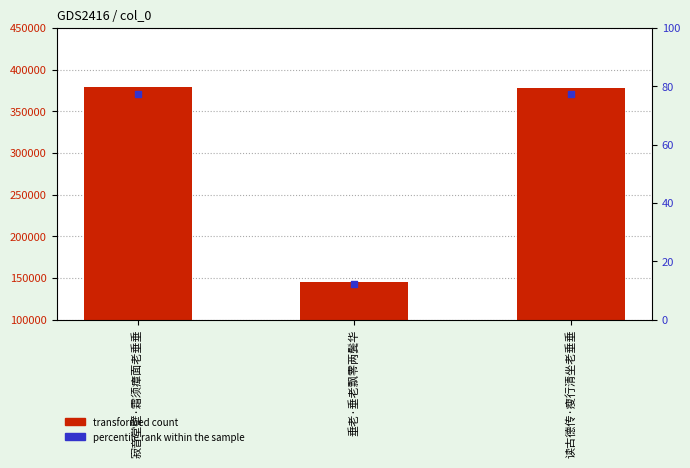

Which series reaches the maximum Y coordinate?

transformed count